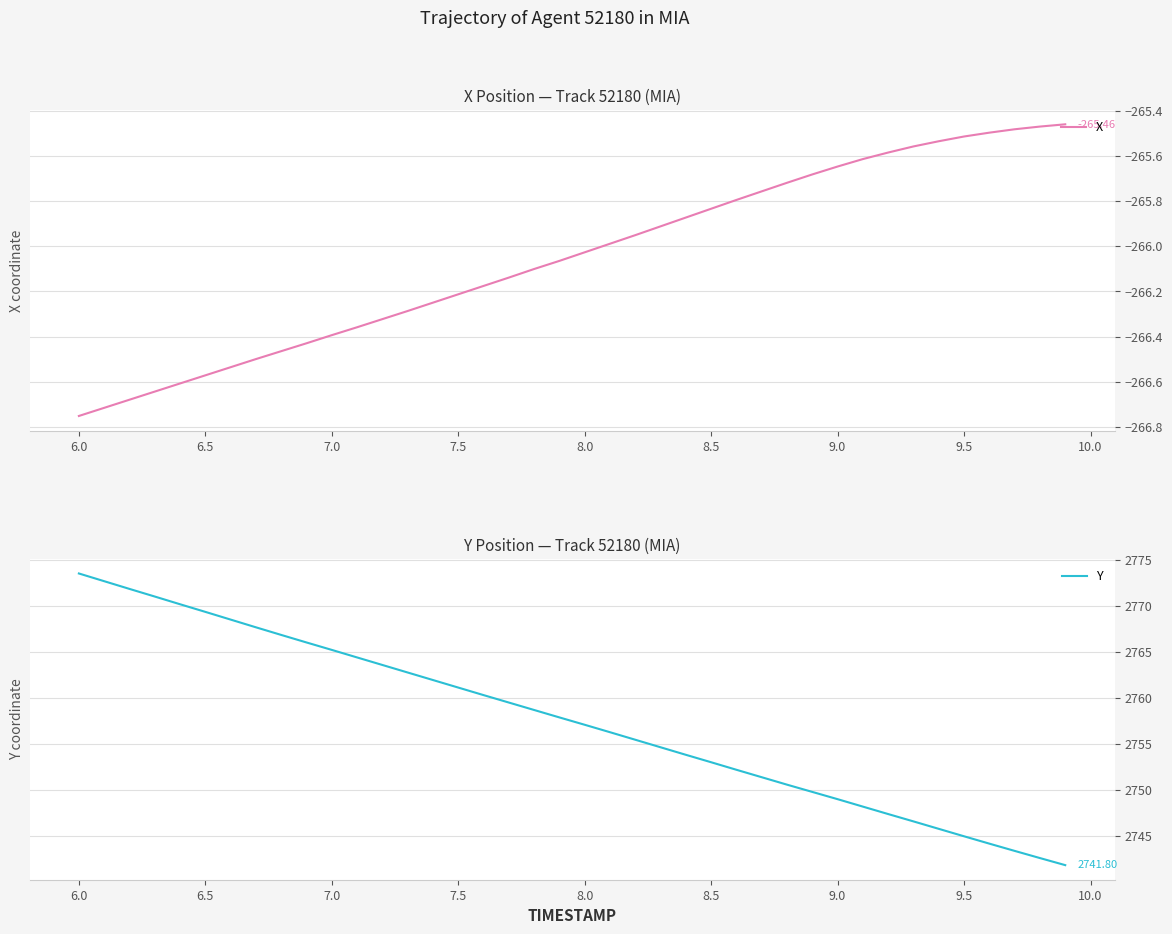

What is the lowest value of the Y series?

2741.8